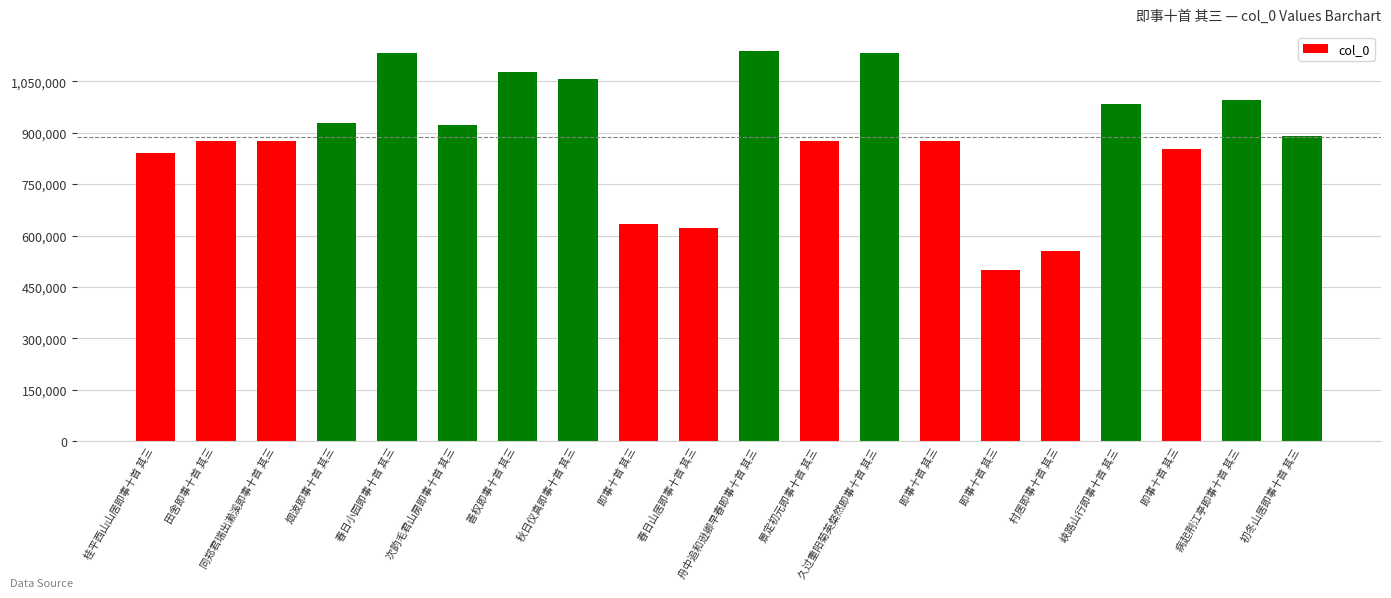

At which label does the data first exceed 889056?

烟波即事十首 其三